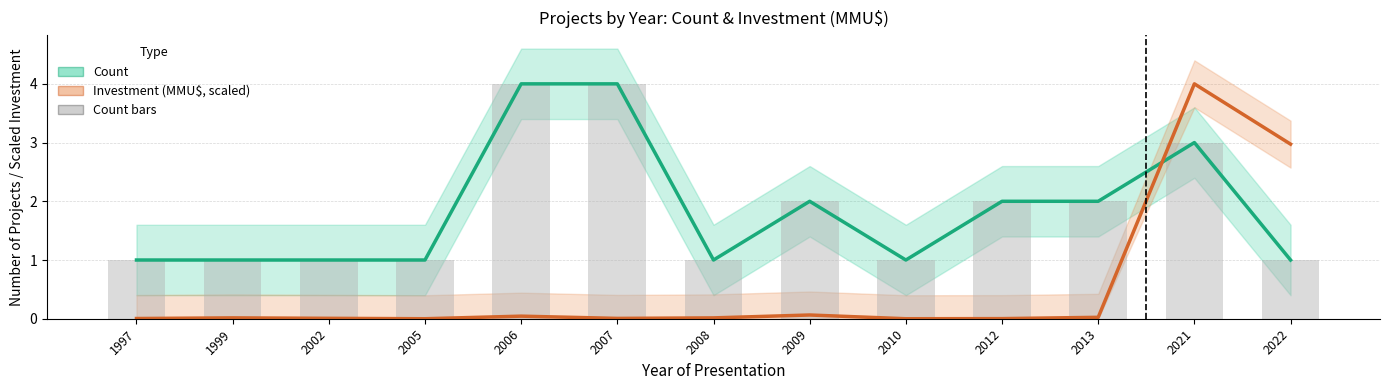

Between 2006 and 2013, which series saw the biggest shift?

Count (projects)